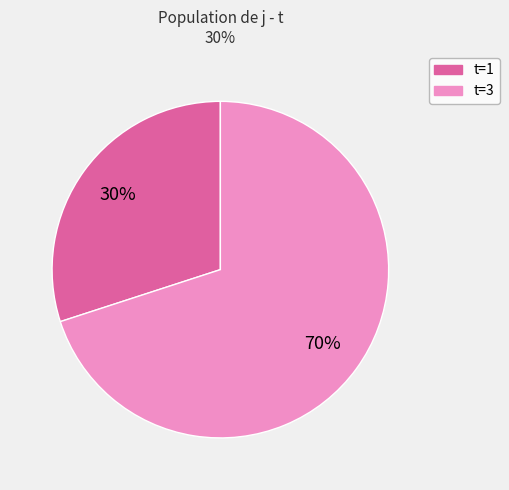

What percentage is the t=3 slice, to the nearest percent?

70%